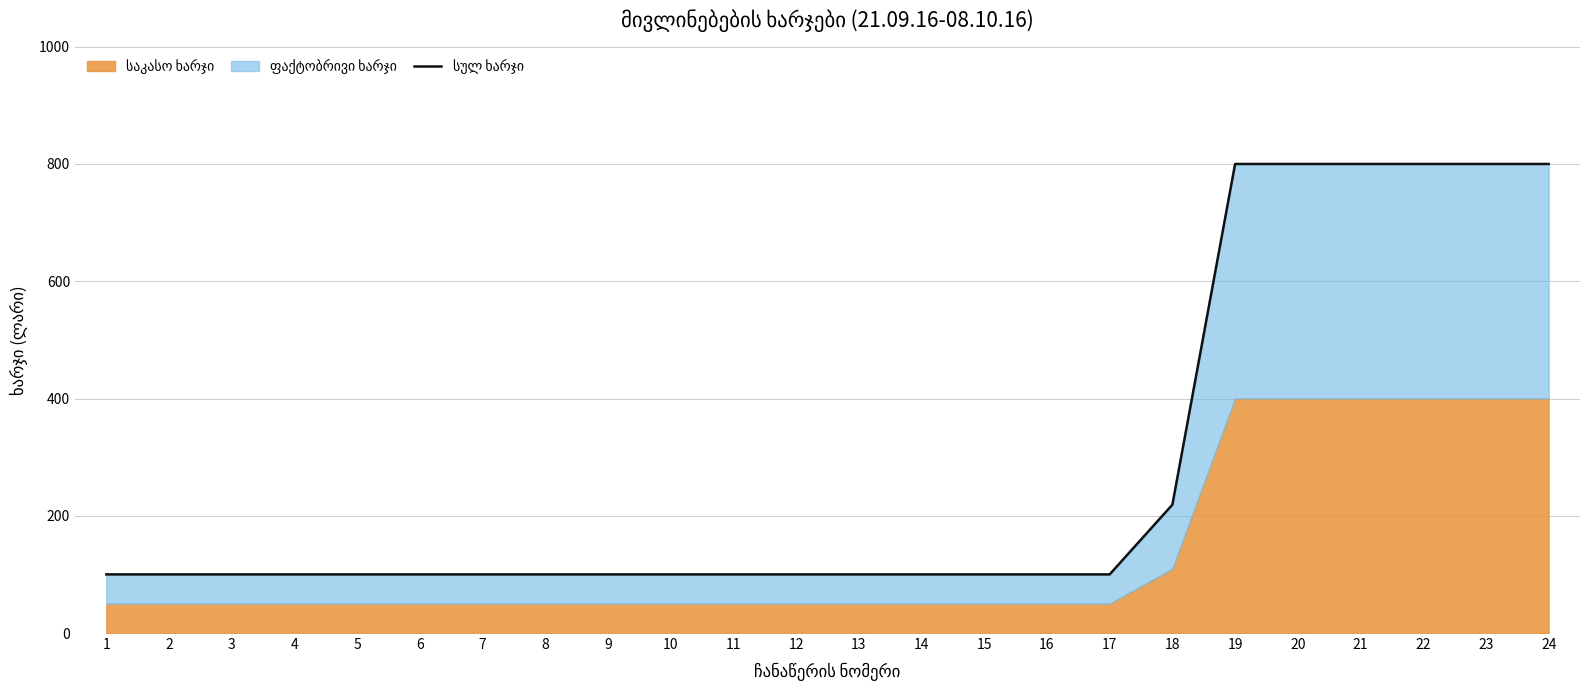

The chart shows a value of 135.9 at 4. True or false?

False